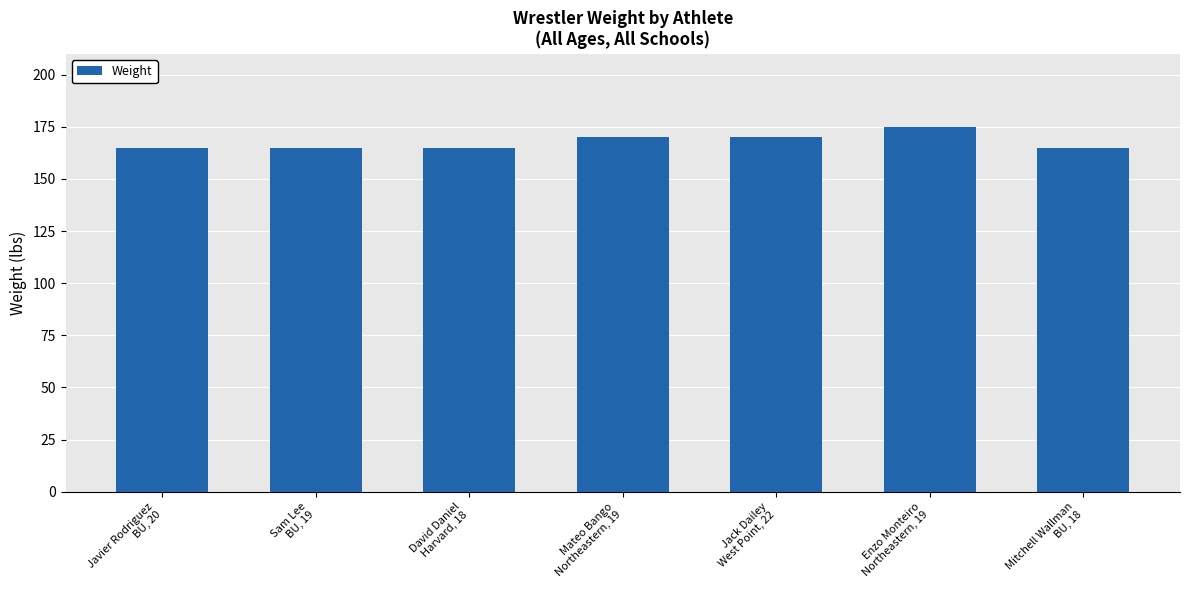

Which label corresponds to the largest value in the chart?

Enzo Monteiro
Northeastern, 19